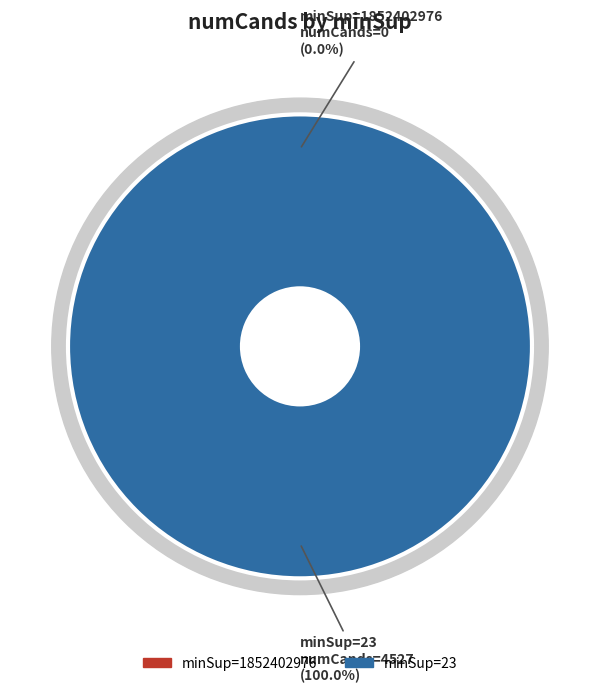

To the nearest percent, what is the difference between the 23 and 1852402976 slice percentages?

100%